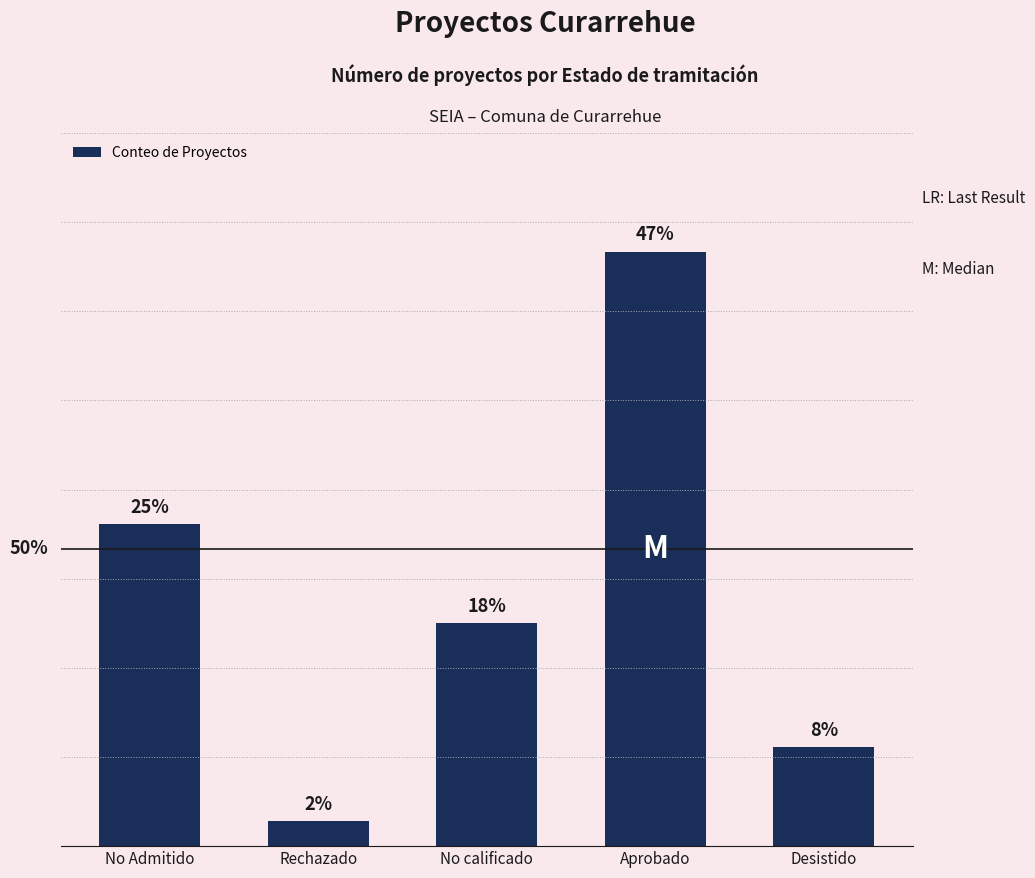

At which label does the data first exceed 9?

No Admitido